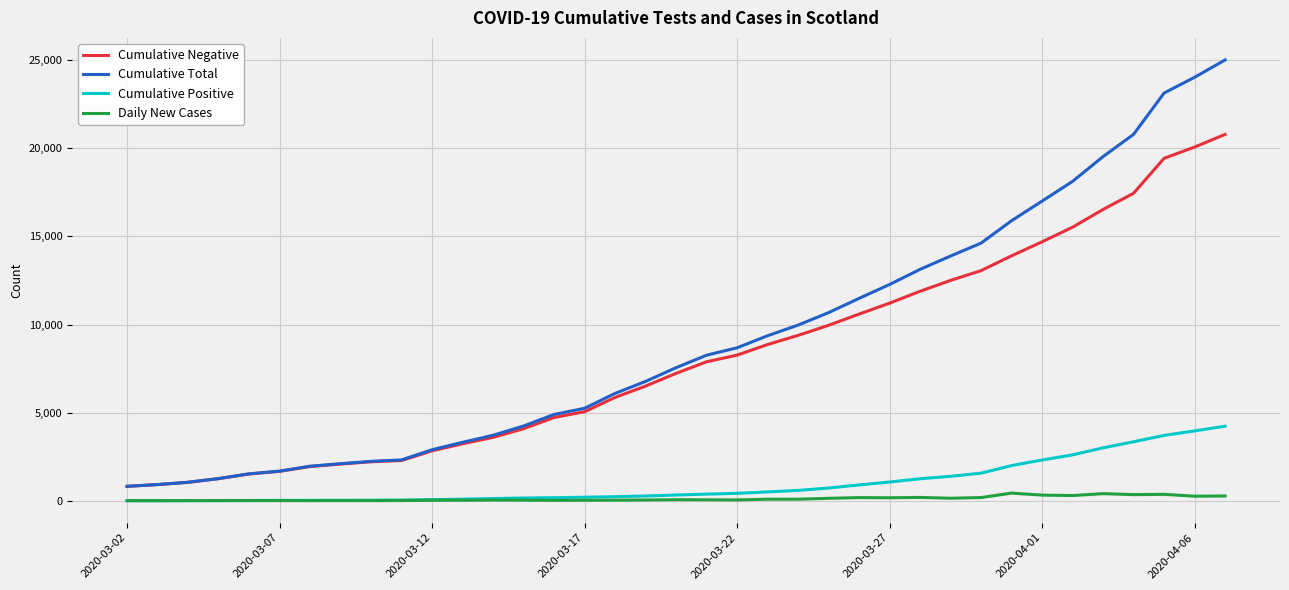

What is the maximum value shown in the chart?

25022